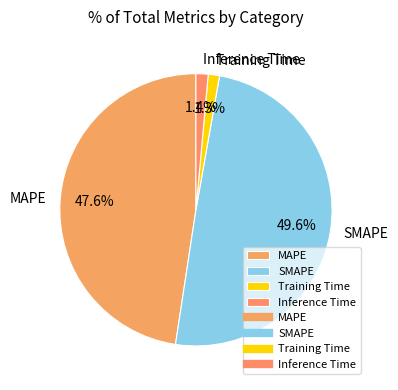

Is there a majority slice in this chart?

No